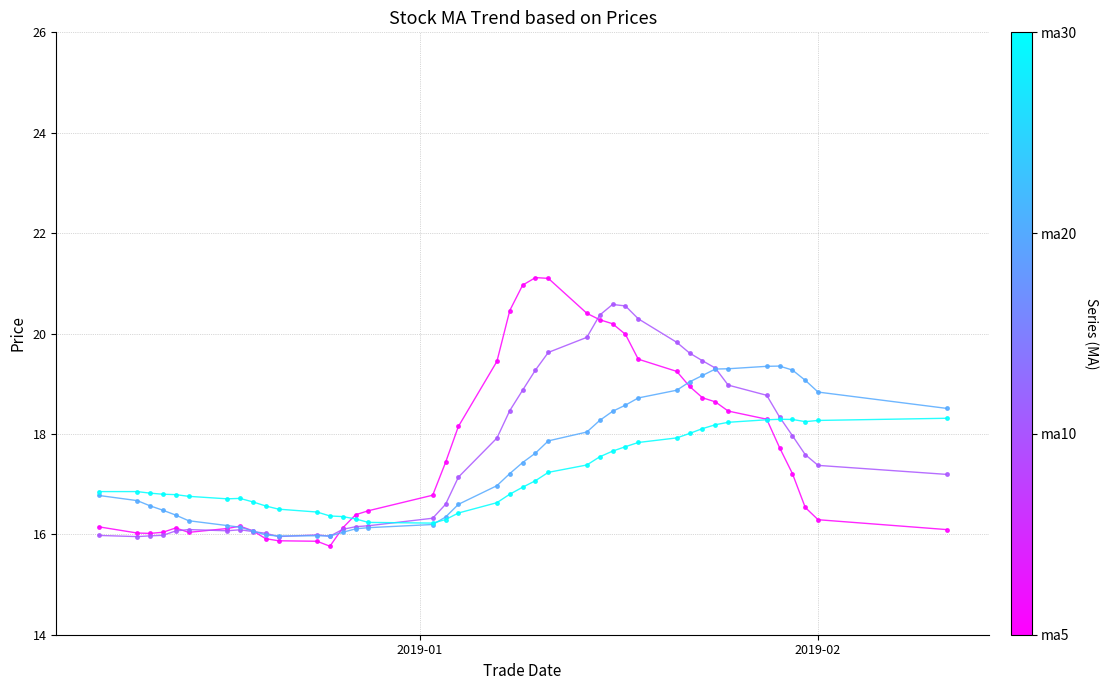

What is the smallest value displayed?

15.8